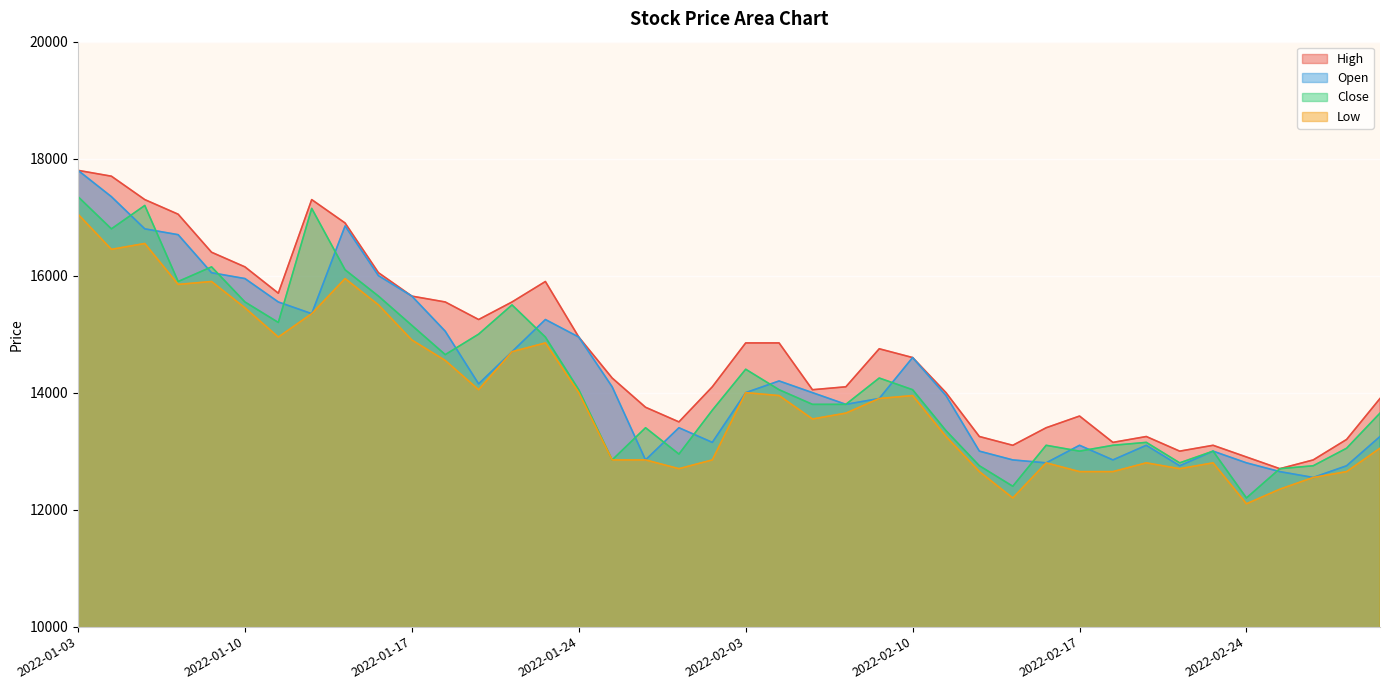

The value of Close at 2022-01-25 is 12850. True or false?

True